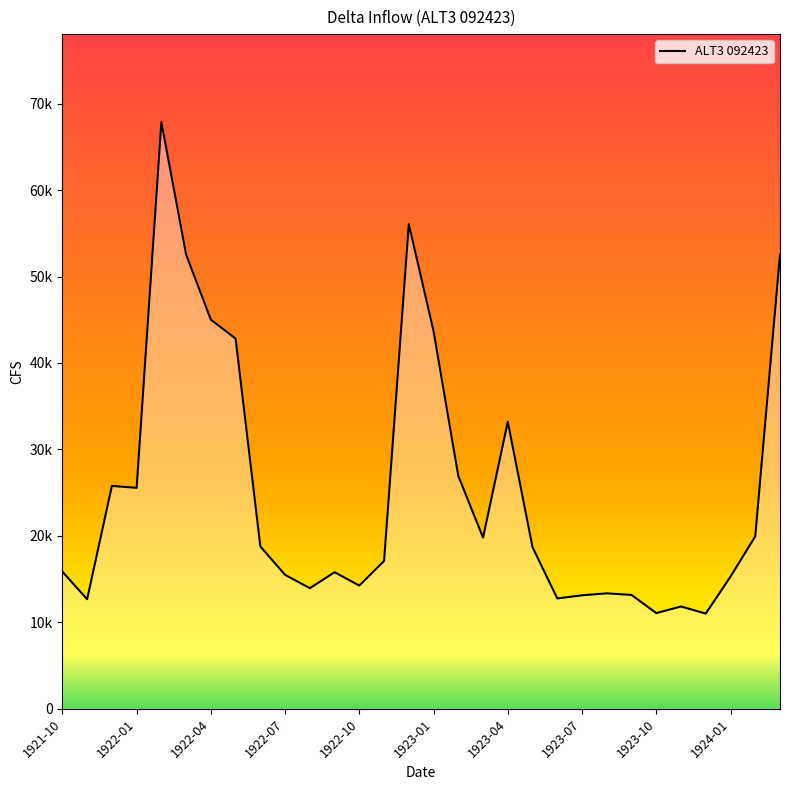

What is the sum of all values?

755952.6